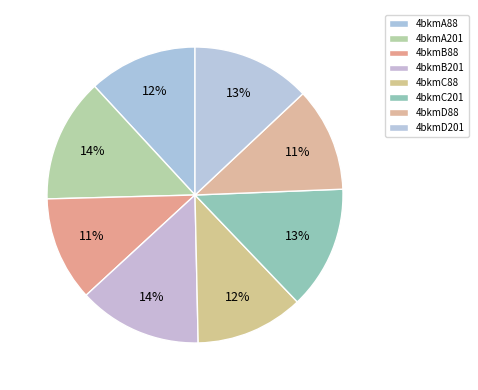

Count the number of slices in the pie.

8